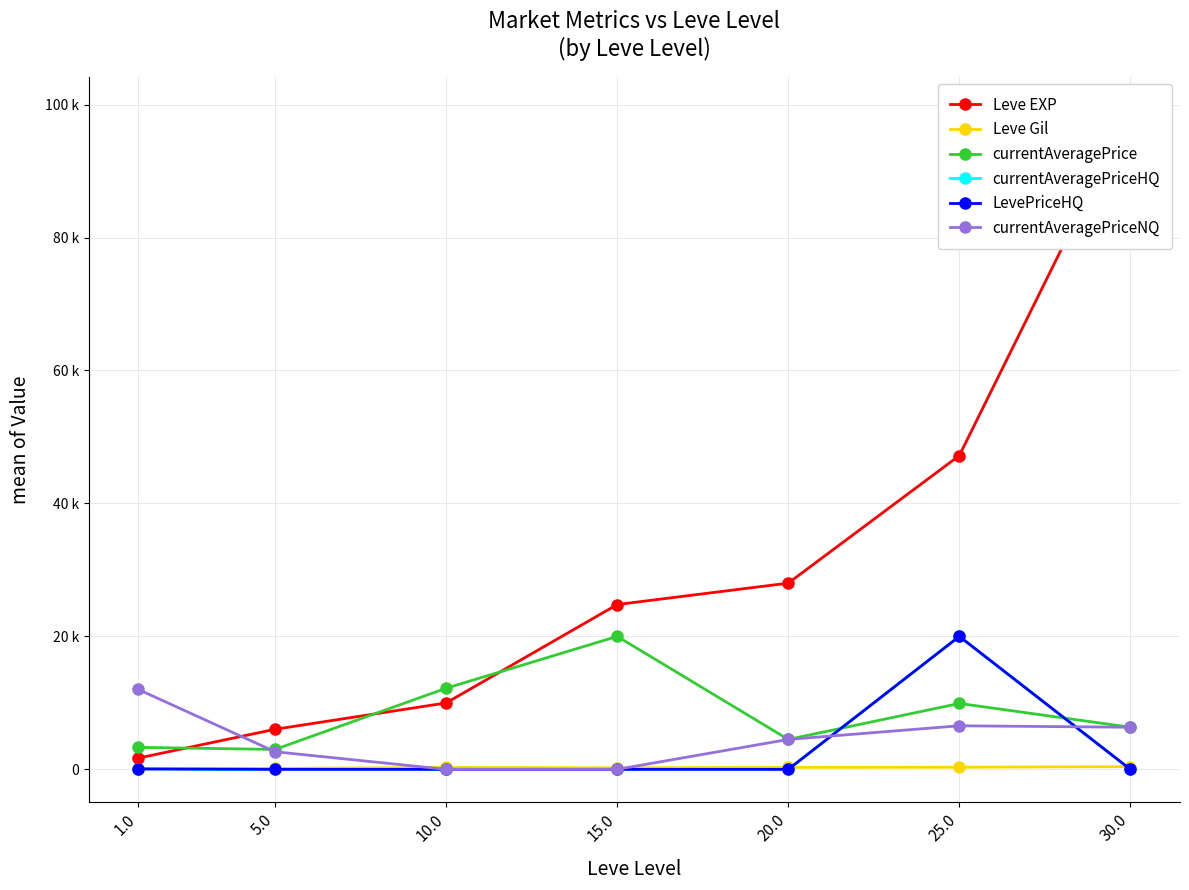

How many lines are shown in the chart?

6